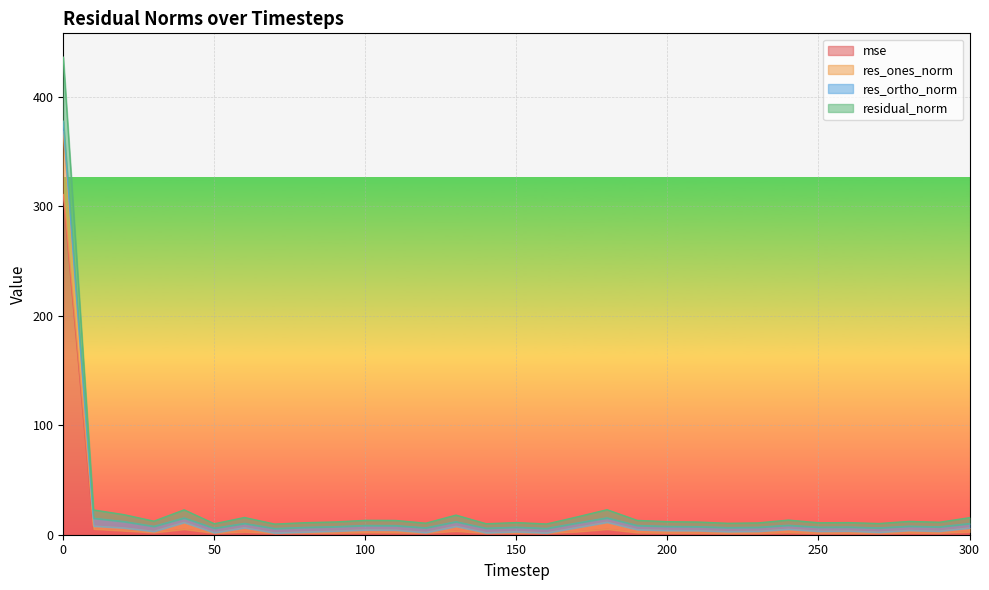

How many categories are shown in the chart?

31